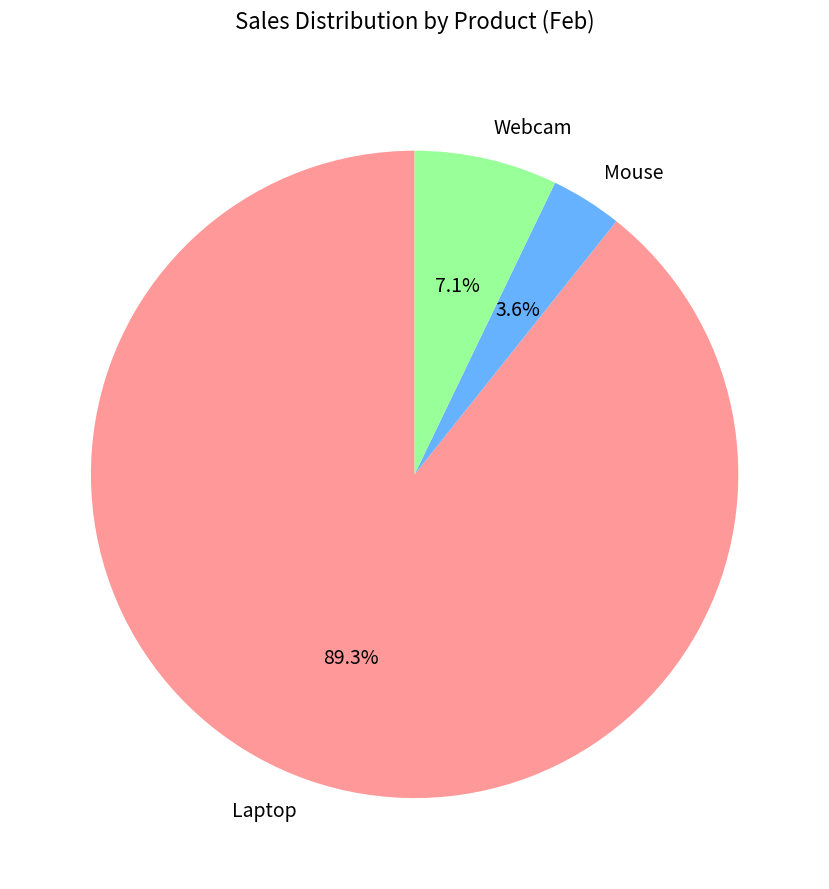

Which category has the biggest portion of the pie?

Laptop